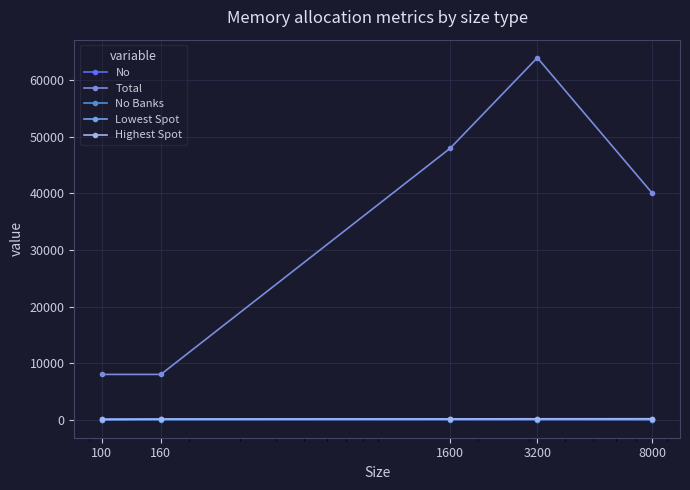

How many values in the Total series are below 40000?

2